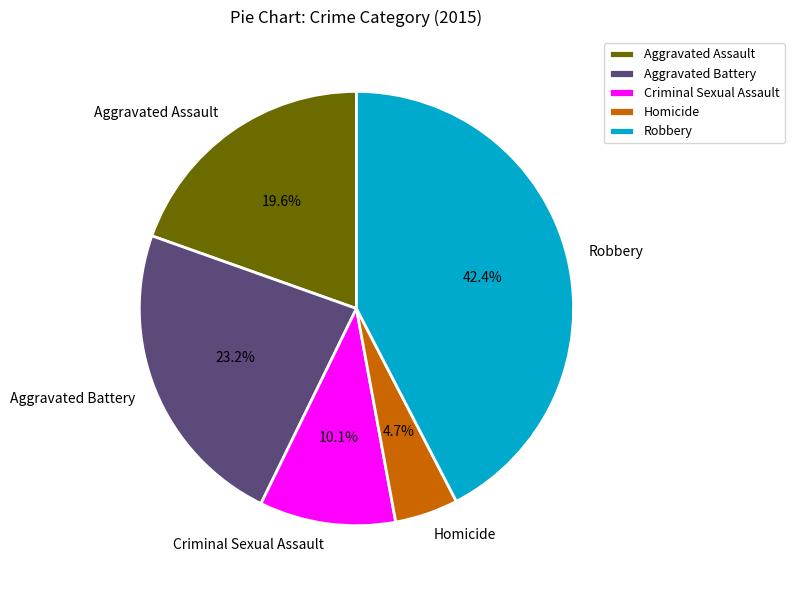

To the nearest percent, what is the difference between the Criminal Sexual Assault and Robbery slice percentages?

32%